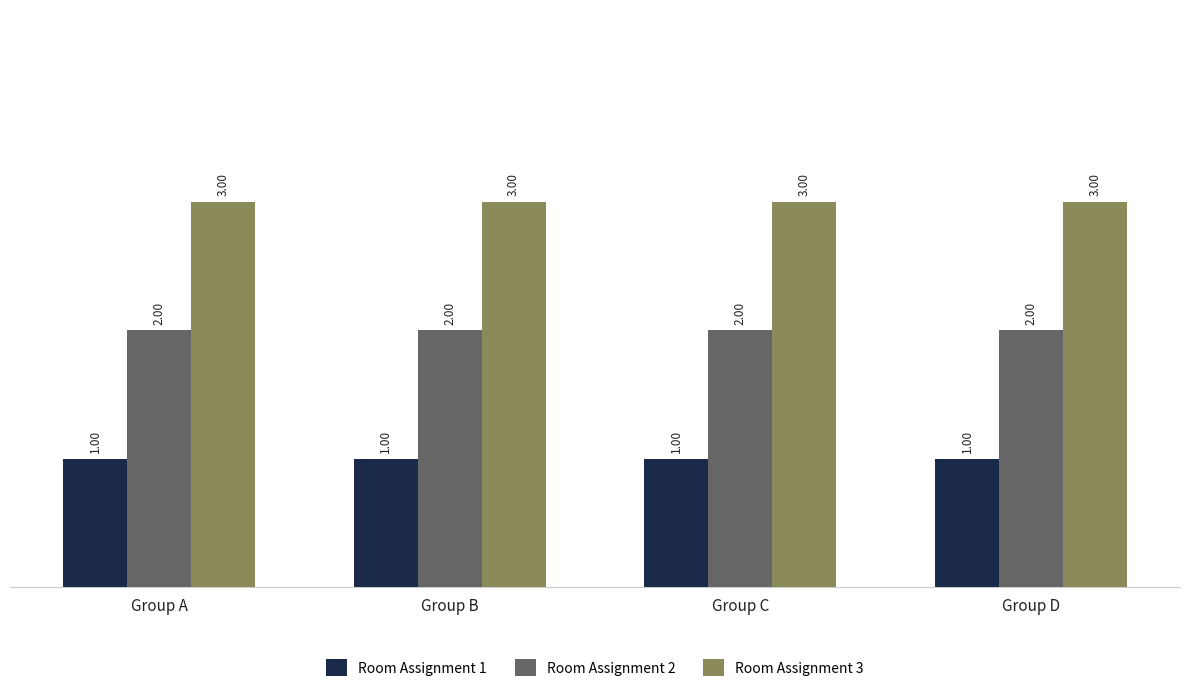

List the series in order of their overall mean, highest first.

Room Assignment 3, Room Assignment 2, Room Assignment 1